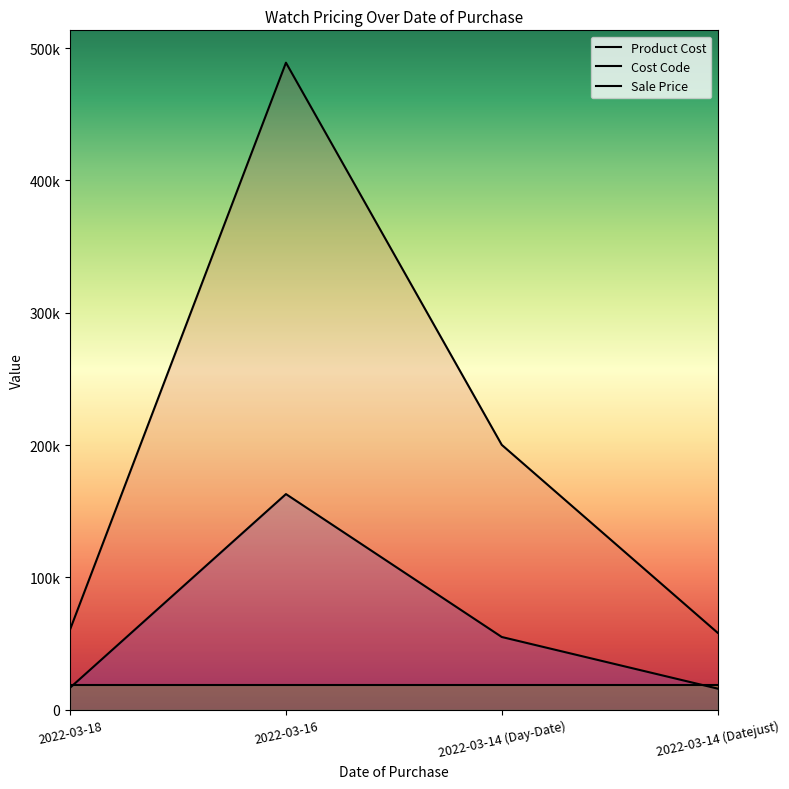

Does the chart display data point markers on the line(s)?

No